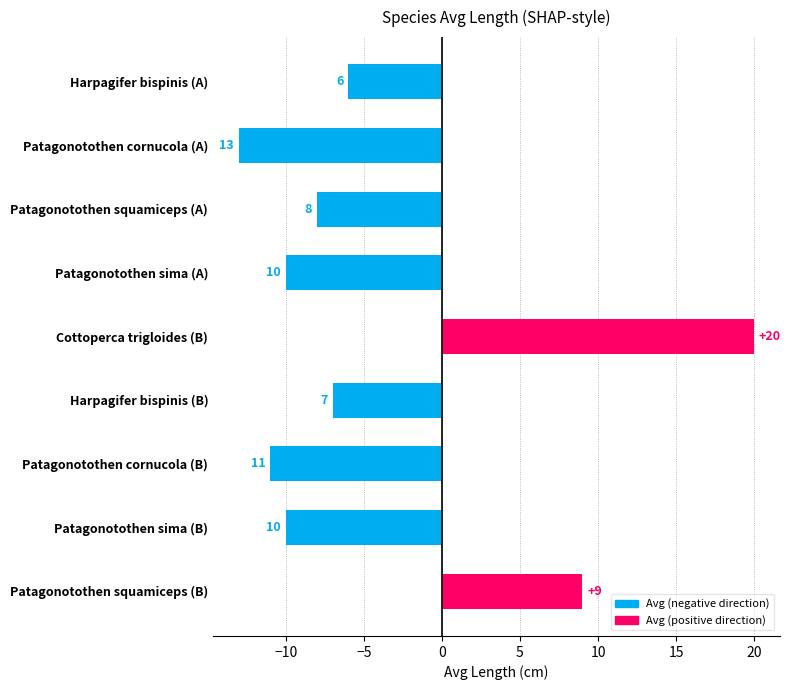

Does the chart contain any negative values?

Yes